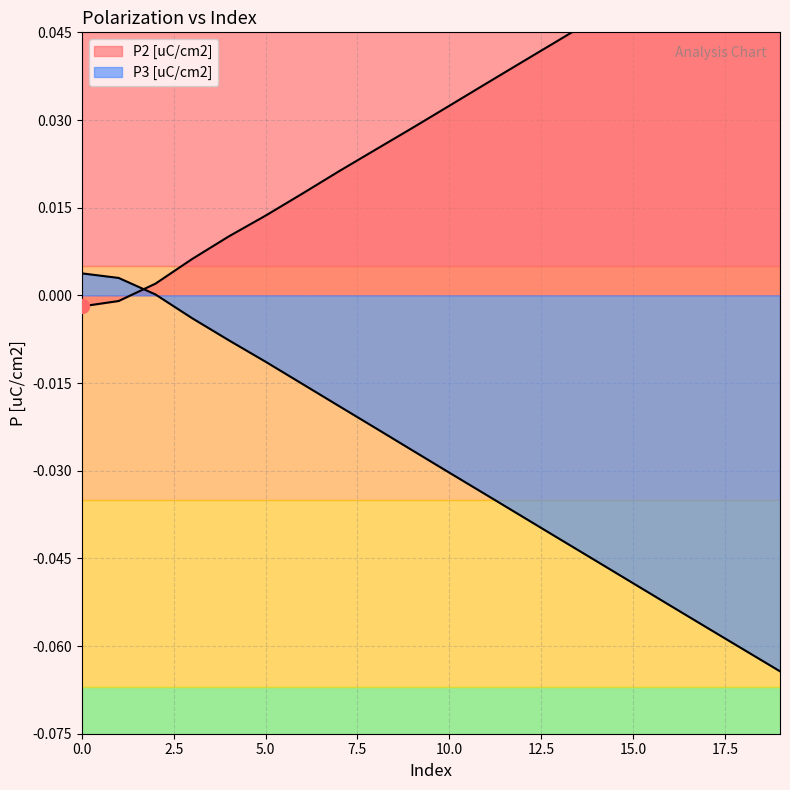

How many lines are shown in the chart?

2